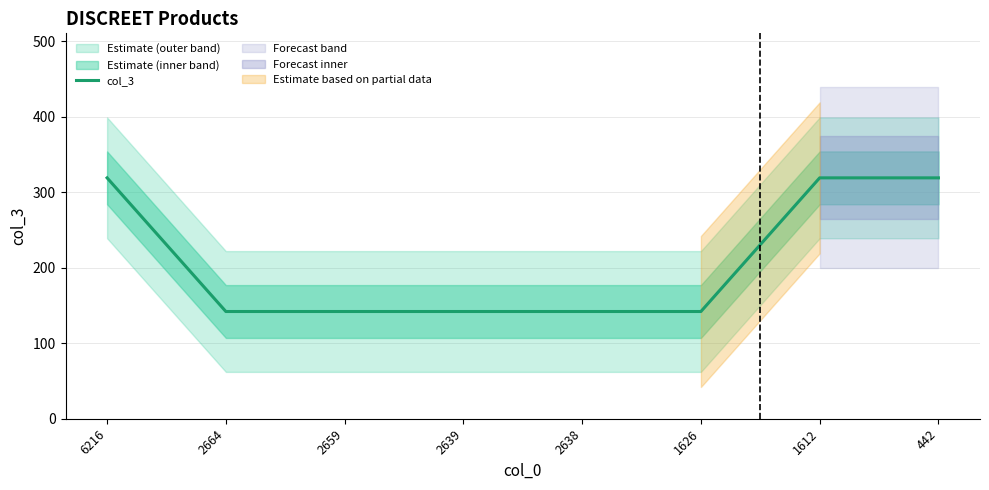

Rank the categories by value from highest to lowest.

6216, 1612, 442, 2664, 2659, 2639, 2638, 1626